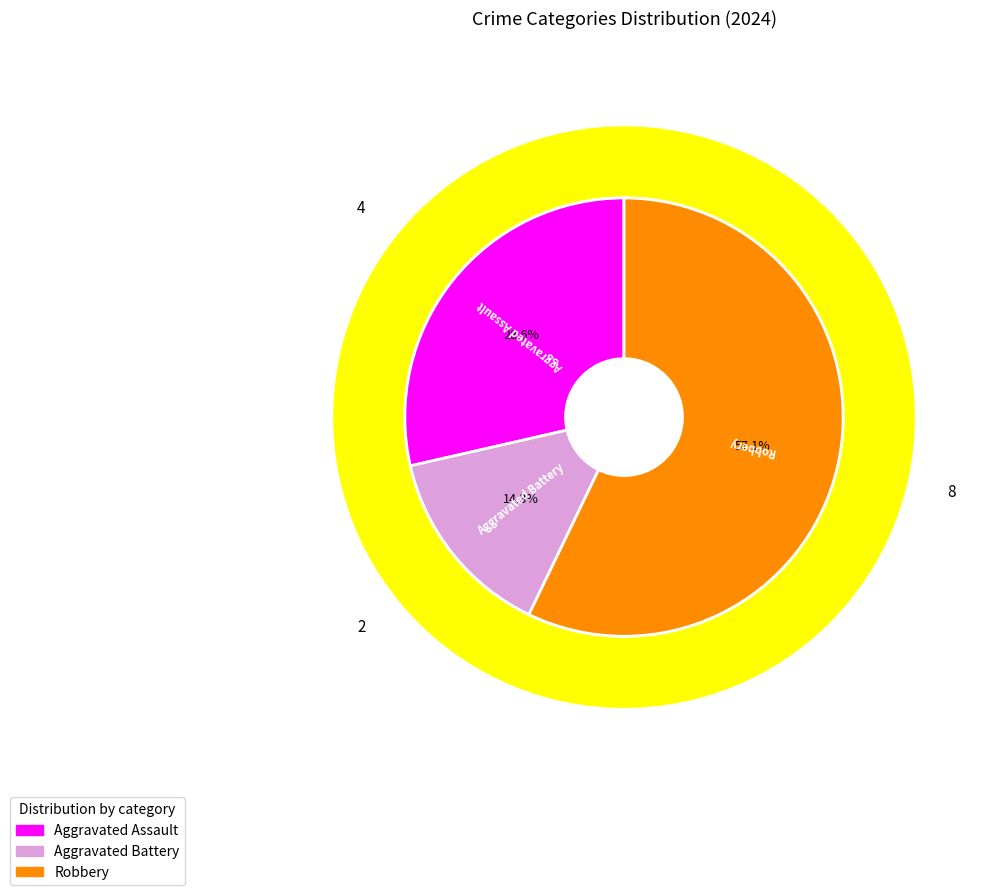

Which category accounts for the majority?

Robbery